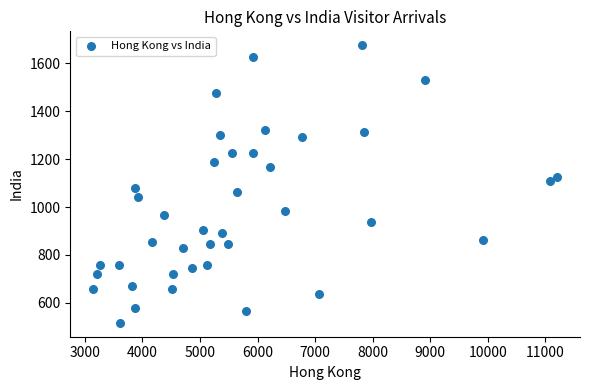

What is the range of Y values (max minus min)?

1160